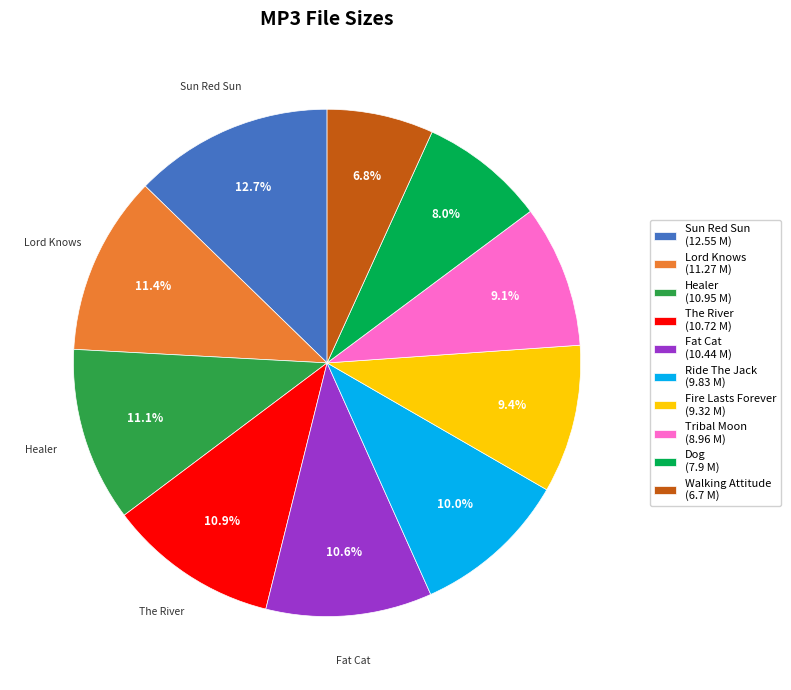

Combined, what portion of the pie is Dog (7.9 M) and Sun Red Sun (12.55 M)?

20.7%